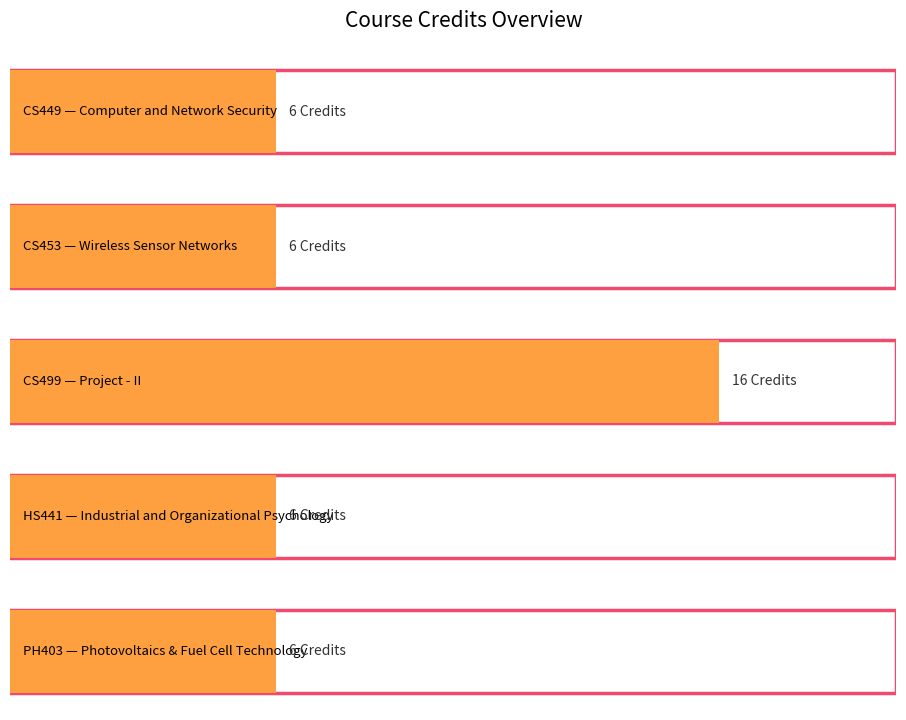

What is the value of the 4th bar from the left?

6